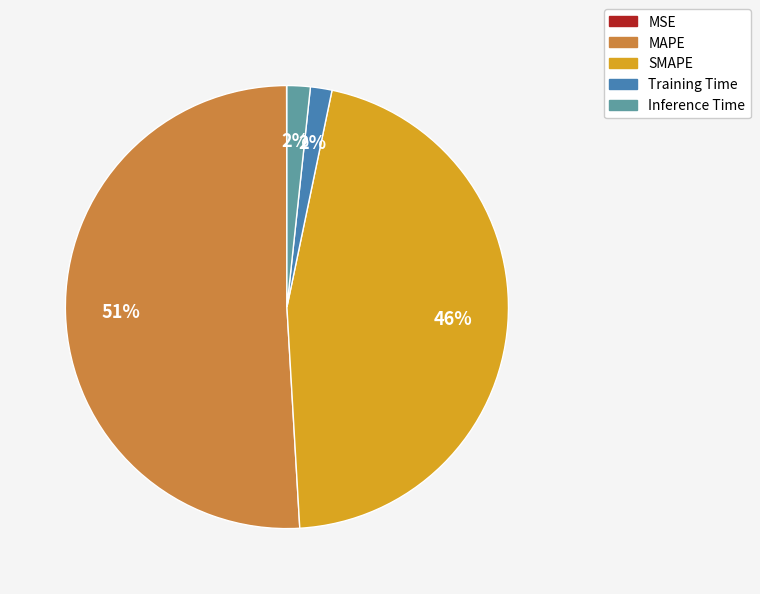

To the nearest percent, what is the average slice percentage?

20%